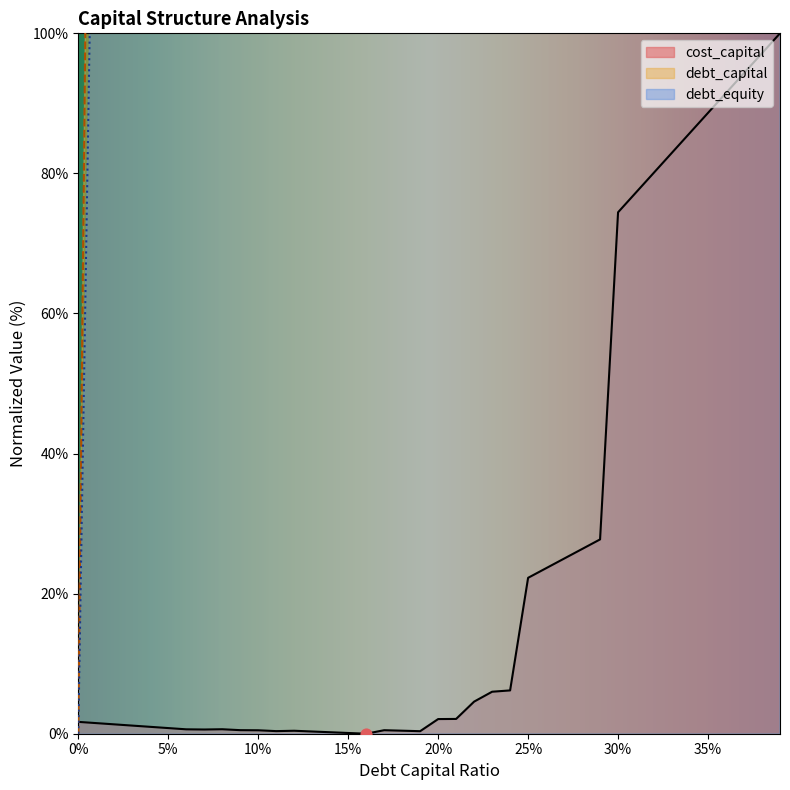

At how many categories does at least one series exceed 8650?

6